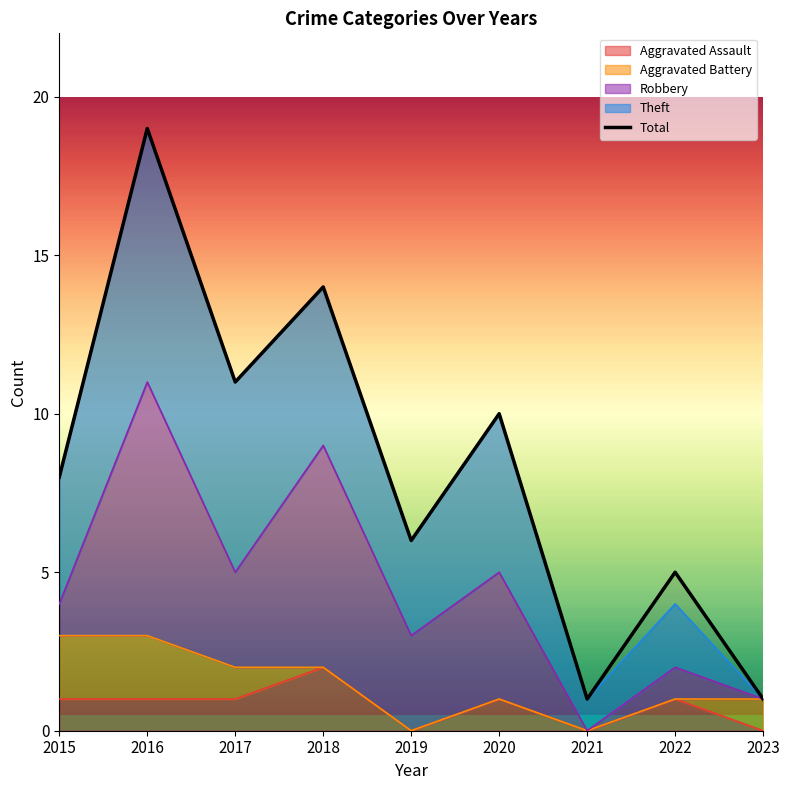

What is the average value?

8